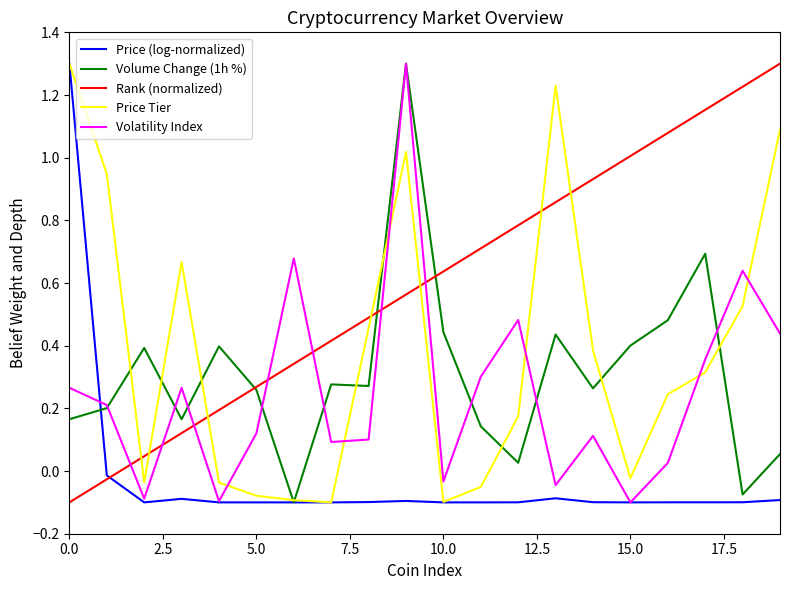

True or false: Volatility Index and Price Tier intersect in this chart.

True